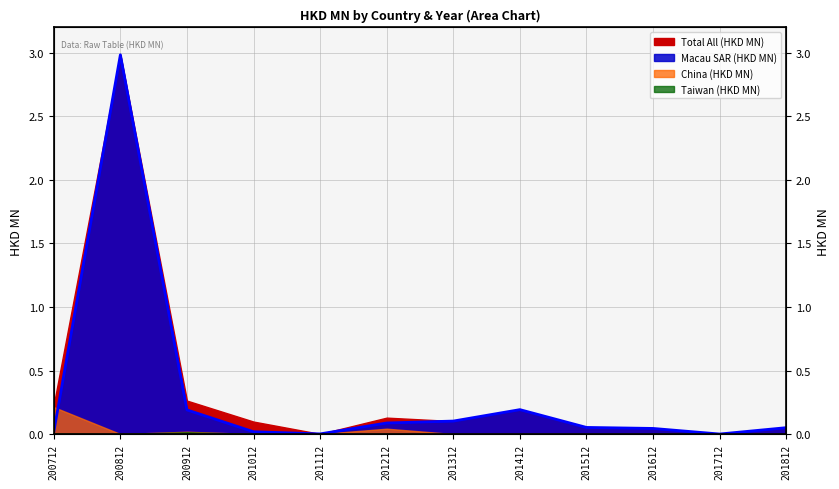

What is the average value?

0.3